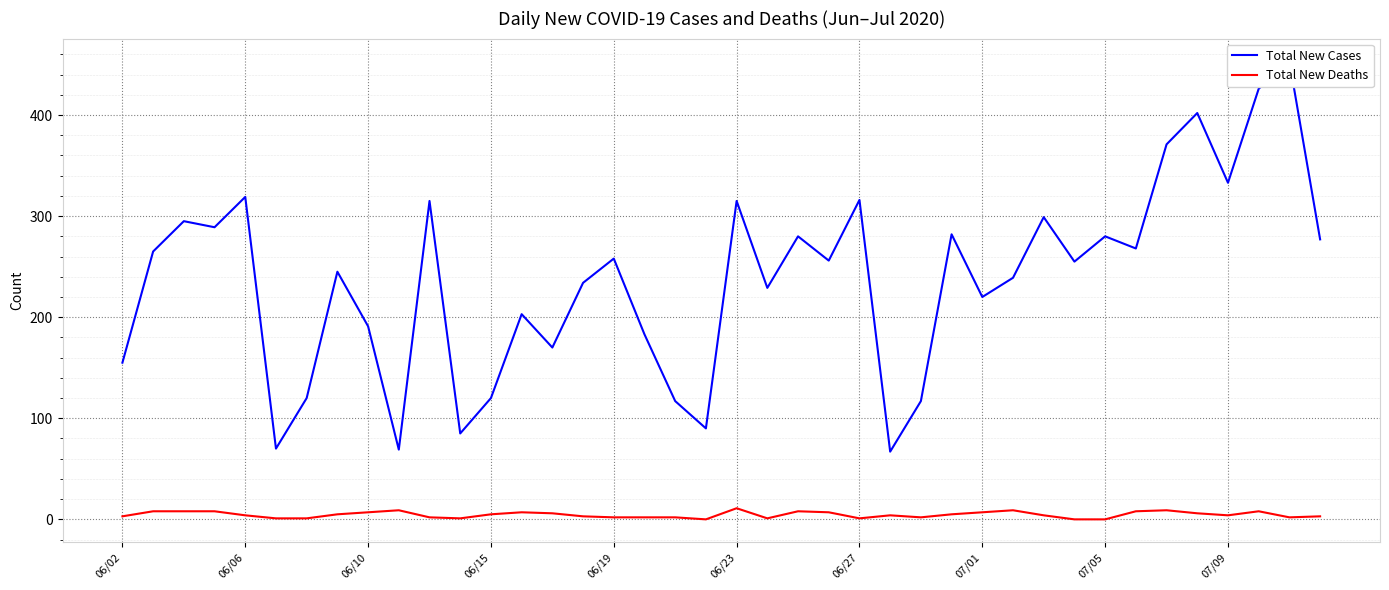

What position from the right is 06/15?

28